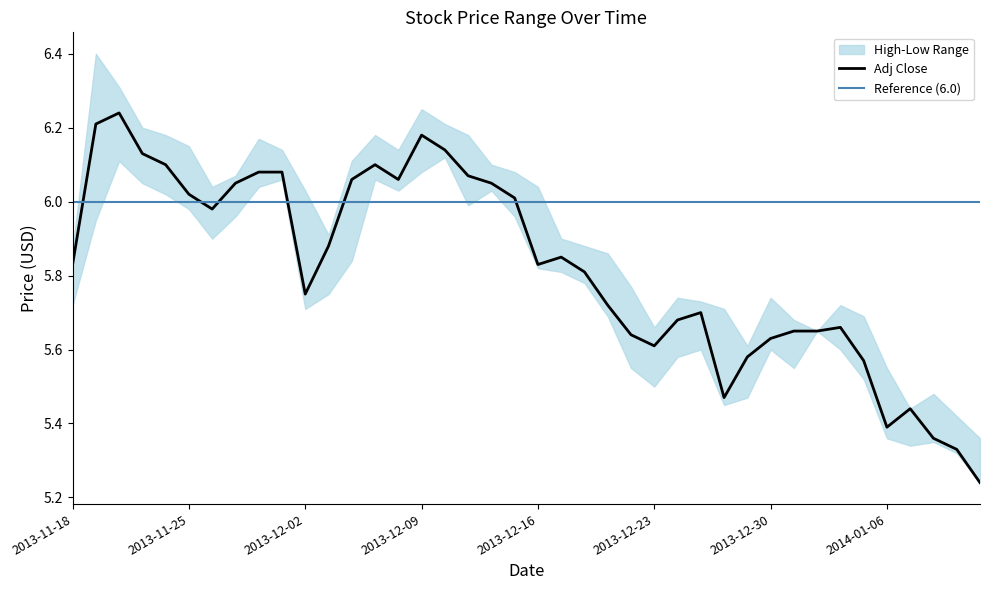

At 2013-11-22, list the series in order from largest to smallest.

High, Adj Close, Low